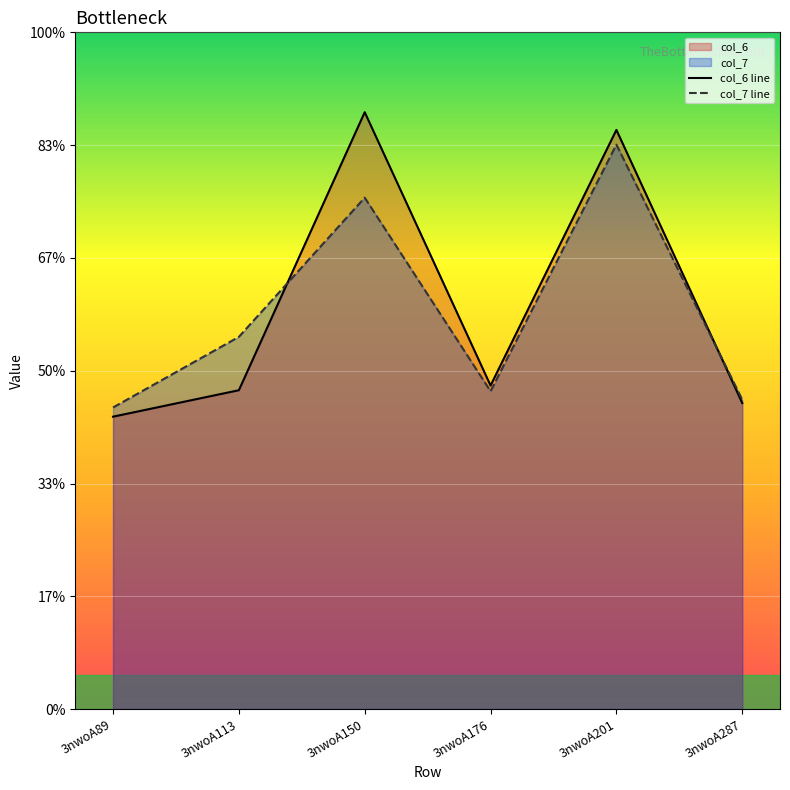

Where do col_6 line and col_7 line first cross each other?

3nwoA113 and 3nwoA150